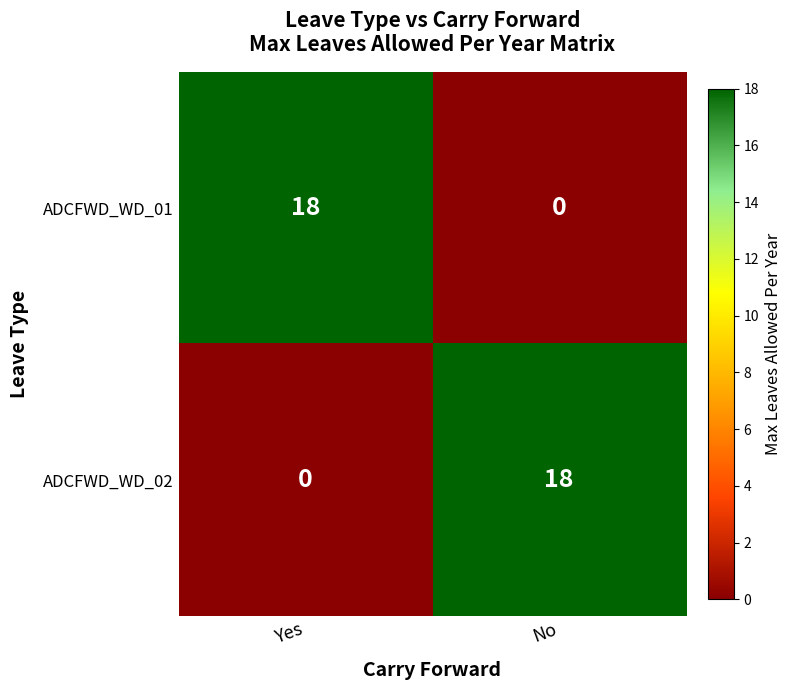

At which label does ADCFWD_WD_01 reach its peak?

Yes